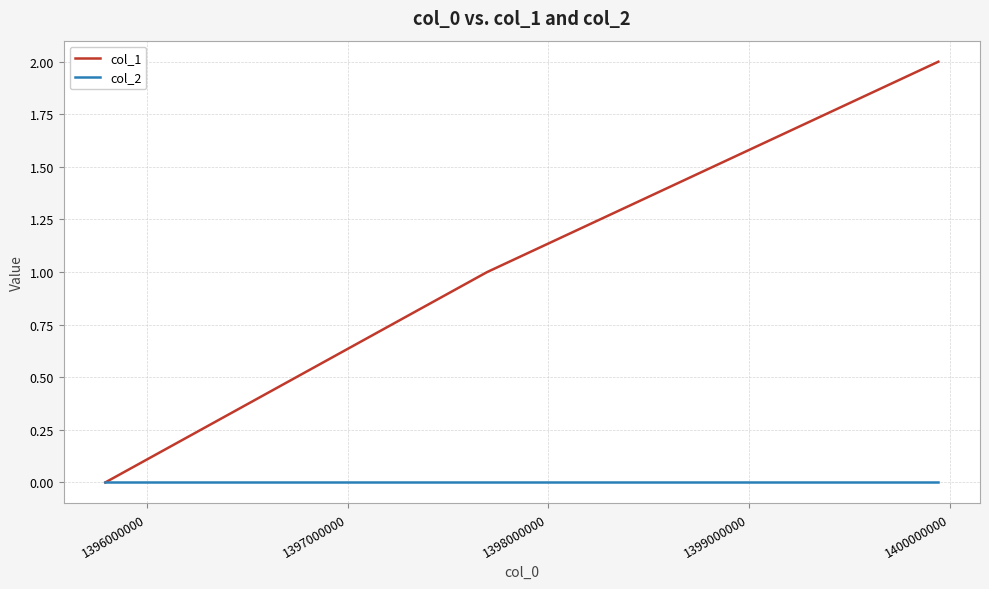

Which series has the widest spread of values?

col_1